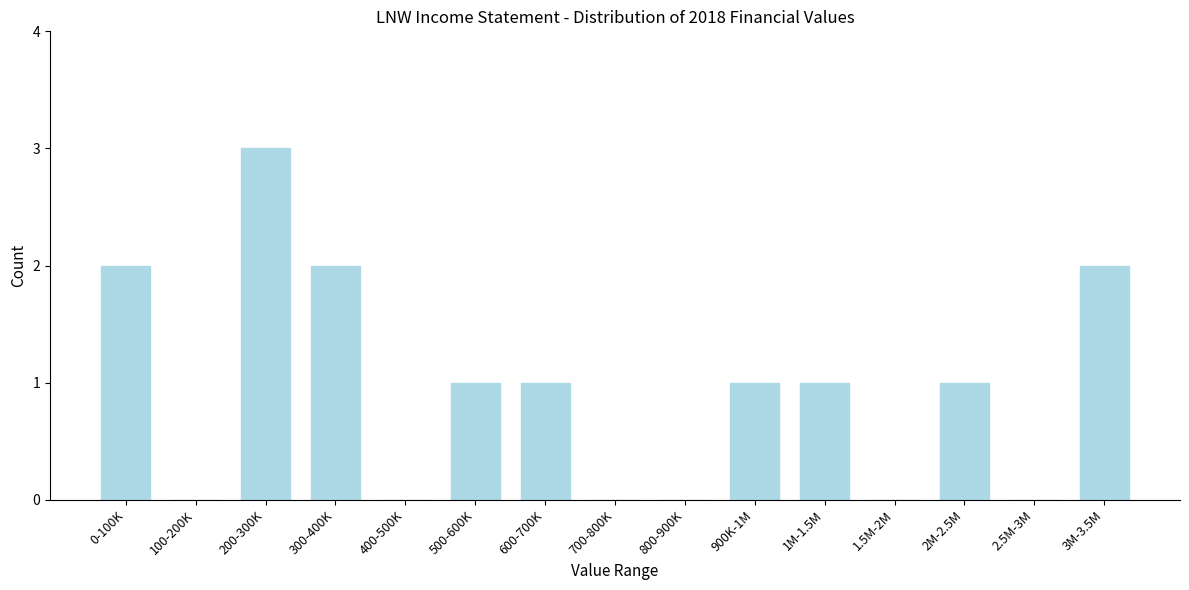

Reading left to right, transcribe all the data shown in this chart.

0-100K=2	100-200K=0	200-300K=3	300-400K=2	400-500K=0	500-600K=1	600-700K=1	700-800K=0	800-900K=0	900K-1M=1	1M-1.5M=1	1.5M-2M=0	2M-2.5M=1	2.5M-3M=0	3M-3.5M=2